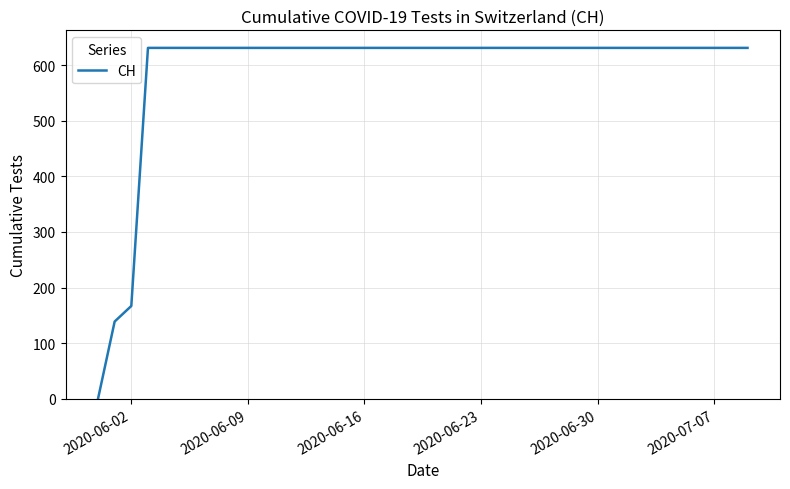

What is the greatest value displayed?

631